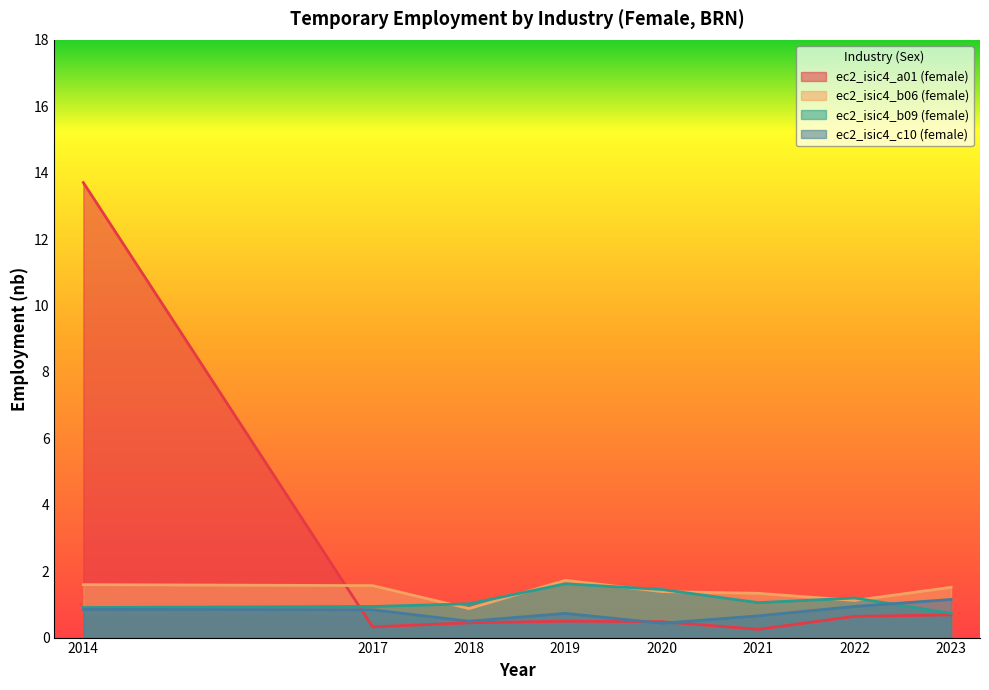

After their last crossing, which series has the higher values: sex_f or sex_f_b09?

sex_f_b09